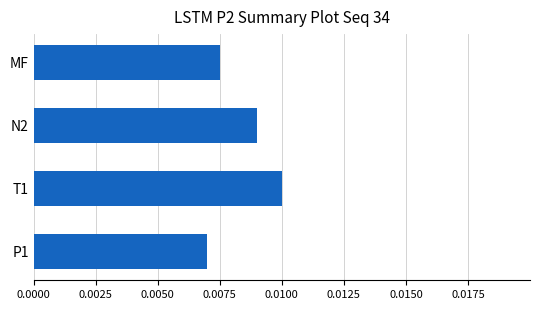

Does the chart contain stacked bars?

No